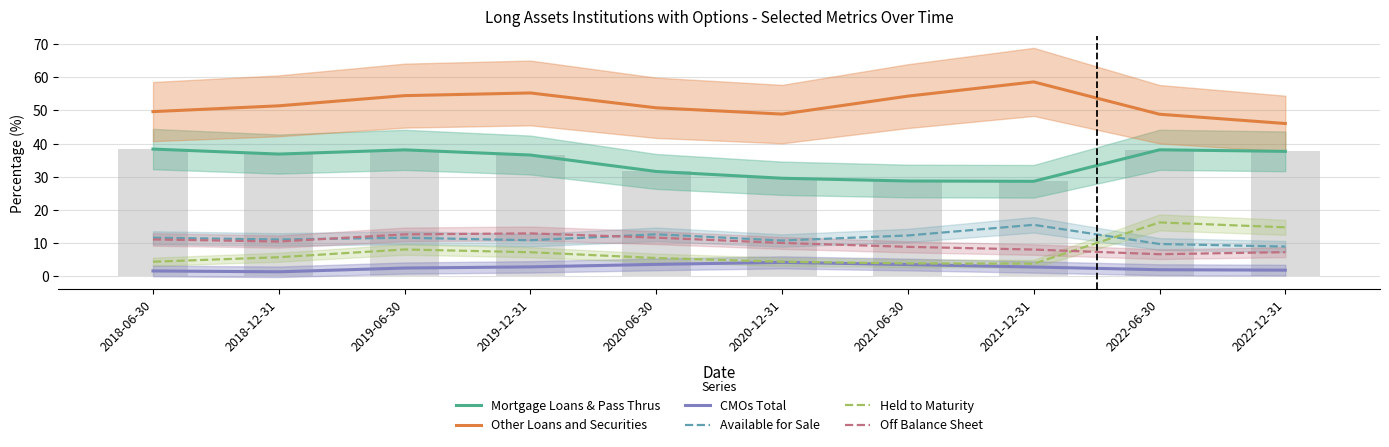

What position from the right is 2018-12-31?

9